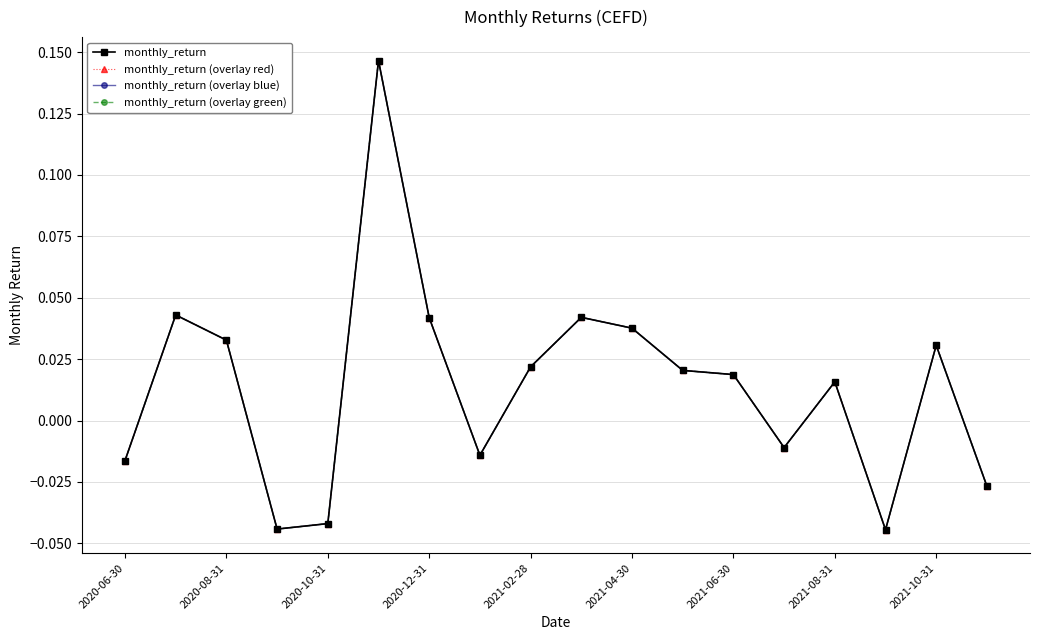

Which category has the lowest value across all series?

15